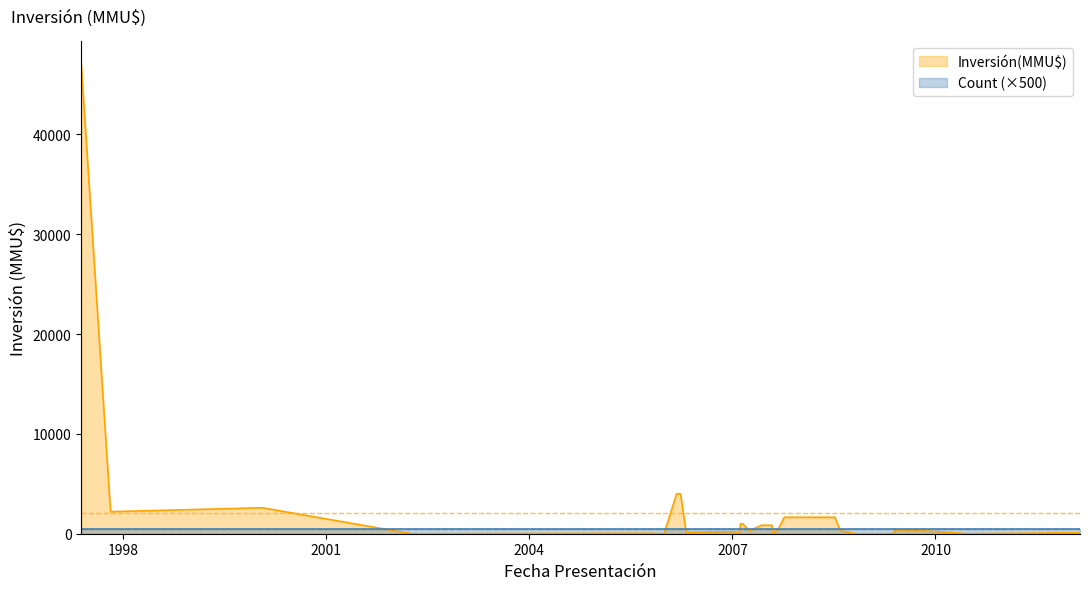

At which label is the value closest to 23500?

2006-03-06